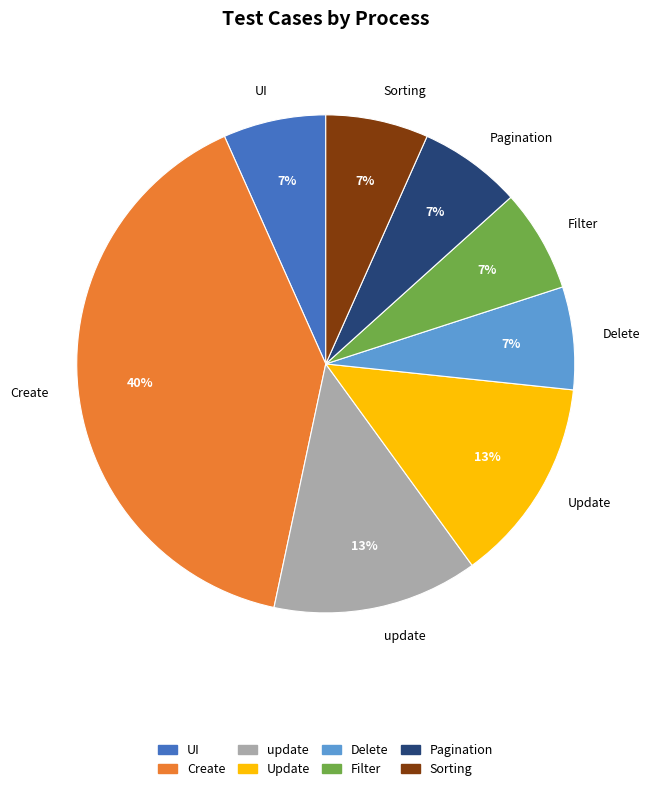

What percentage is the UI slice, to the nearest percent?

7%